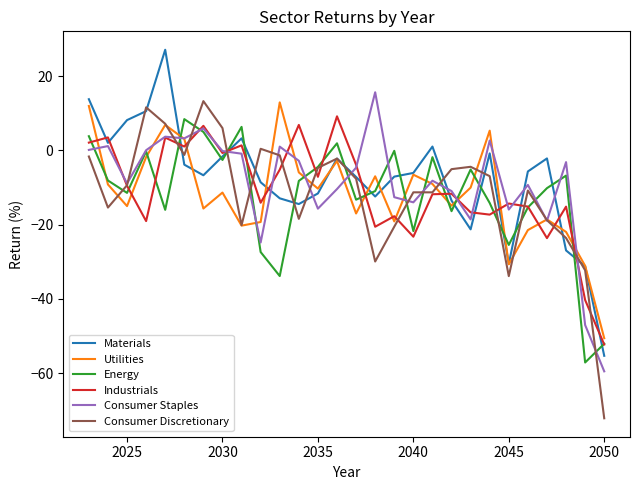

Which category has the lowest value across all series?

2050